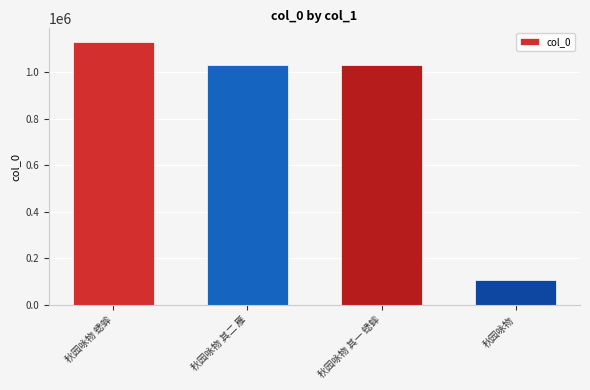

What is the label of the 4th bar from the right?

秋园咏物 蟋蟀